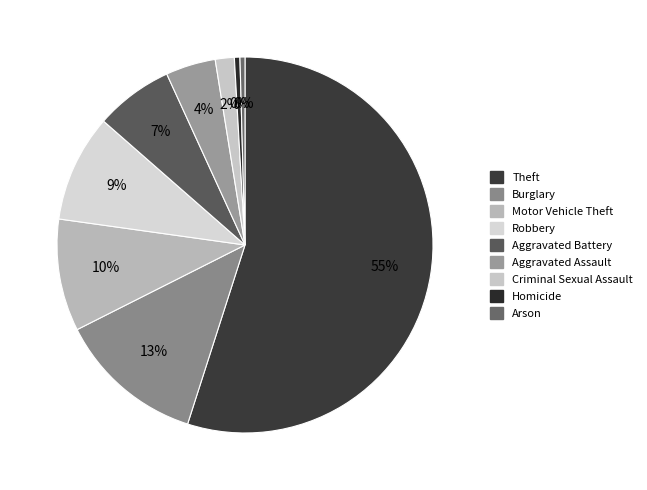

Which slice is the largest?

Theft